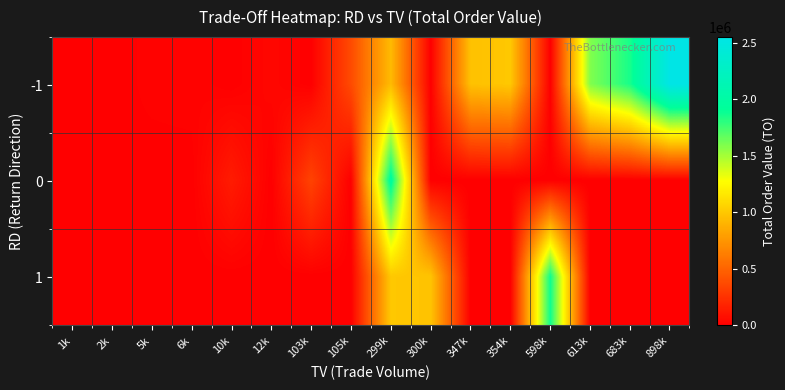

At how many categories does at least one series exceed 943660?

8